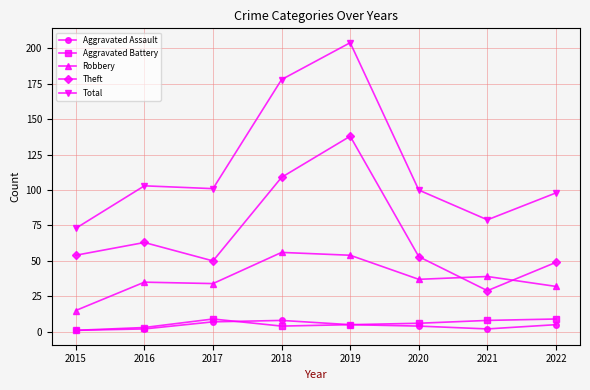

True or false: Aggravated Battery and Robbery intersect in this chart.

False